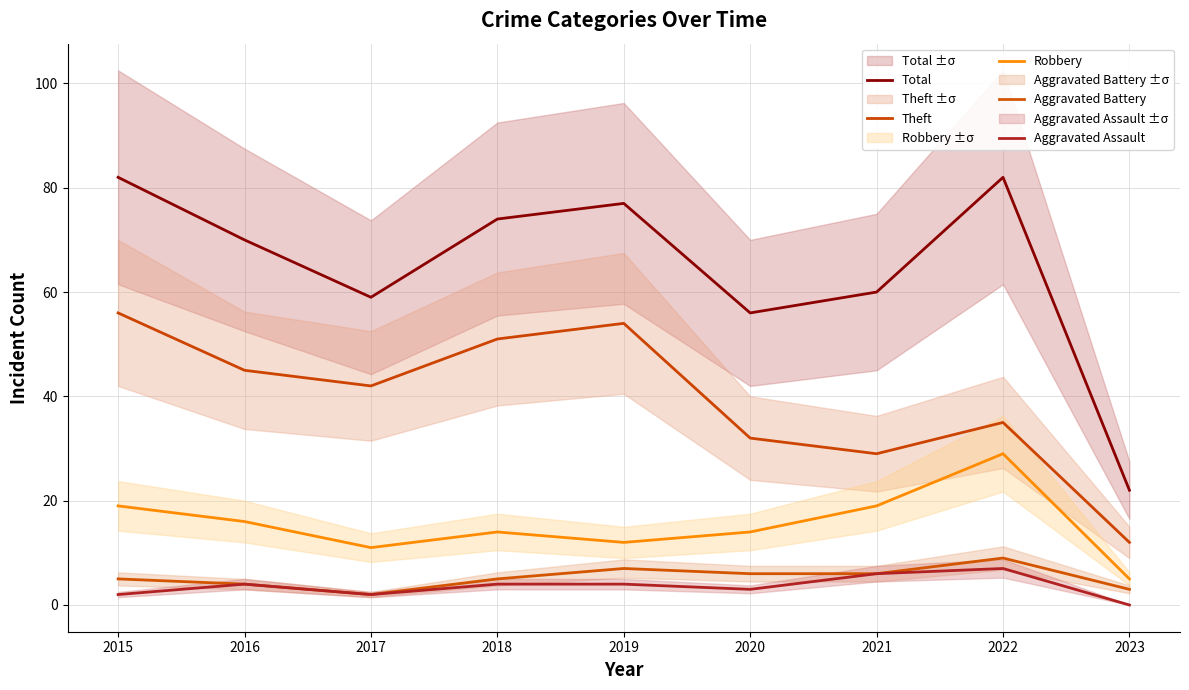

Where is Aggravated Assault nearest to the value 3?

2020